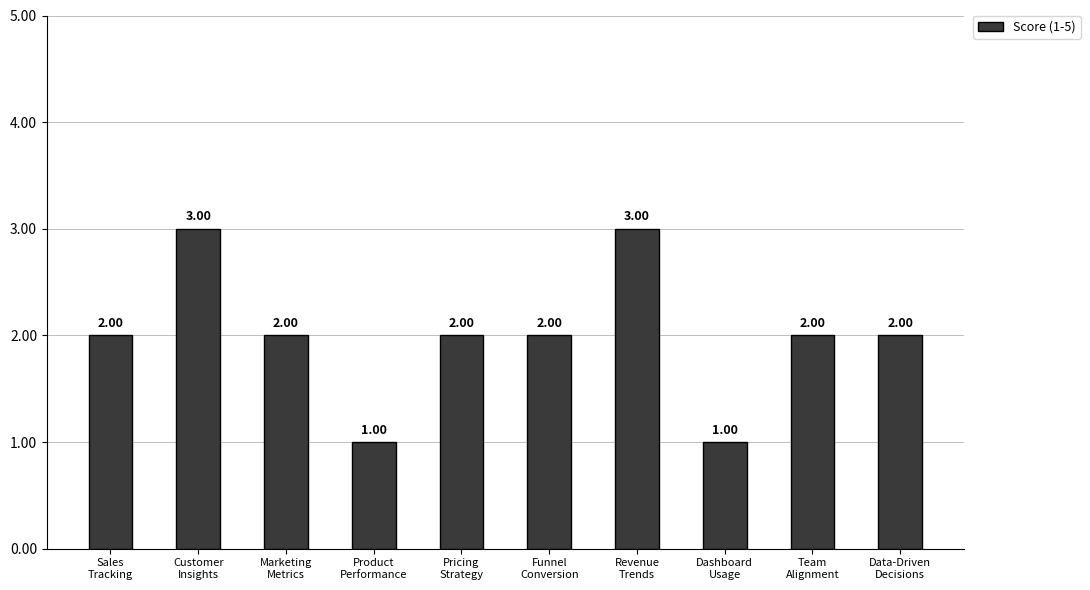

How many bars are there in total?

10